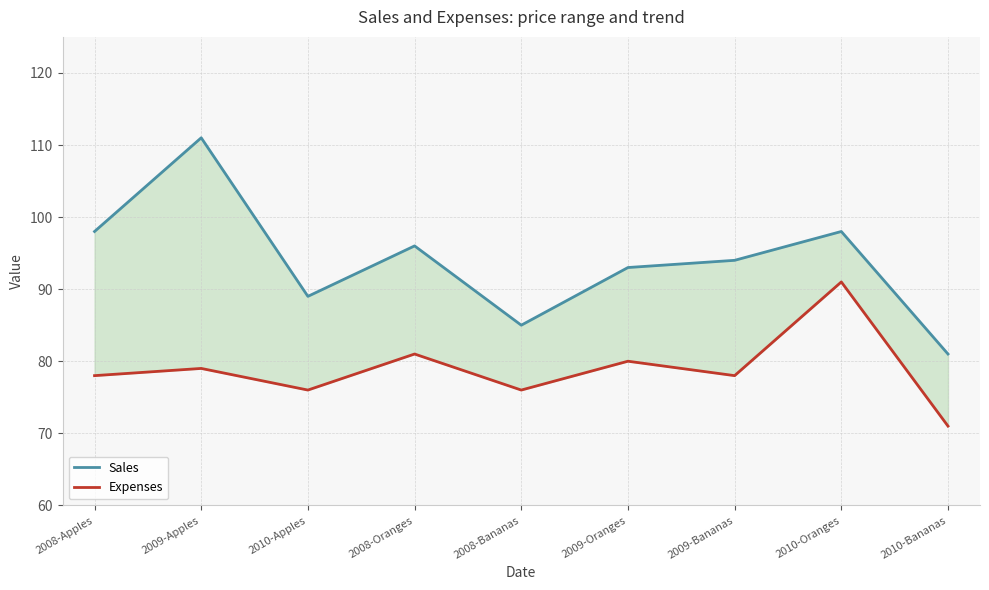

What is the total value across all series at 2010-Oranges?

189